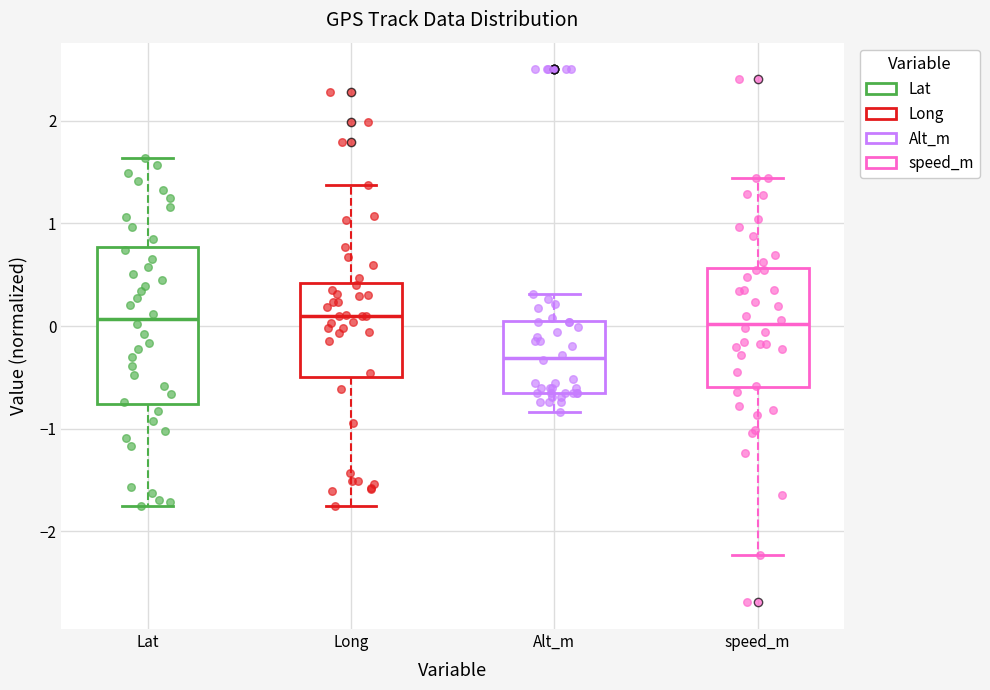

Where does the lower whisker of the box for Lat end on the y-axis? The values are not printed on the chart, so give them approximately, as read against the axis.

-1.8